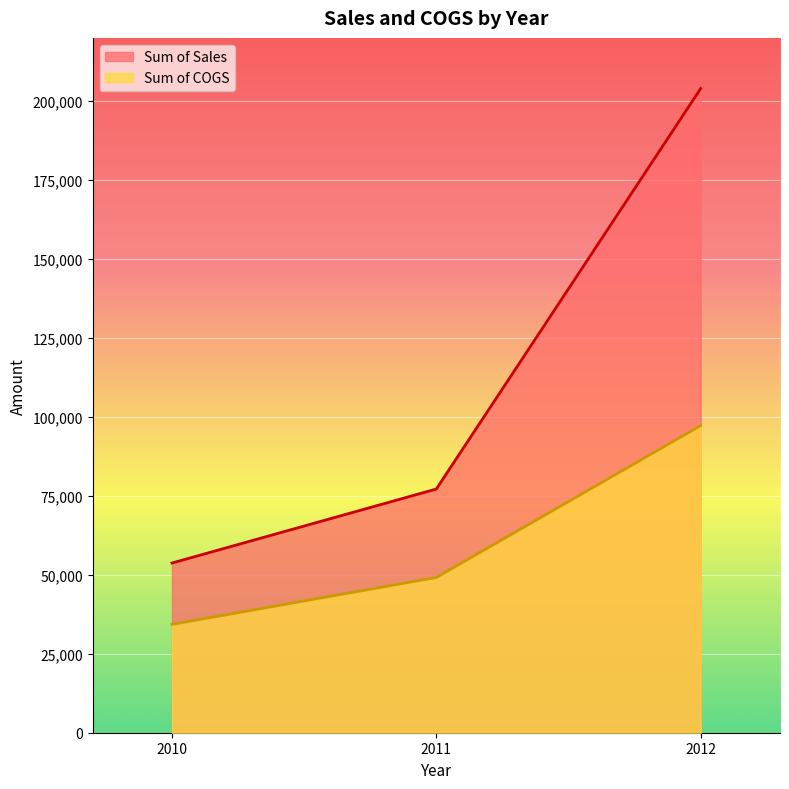

The Sum of COGS series shows 15067.3 at 2010. True or false?

False